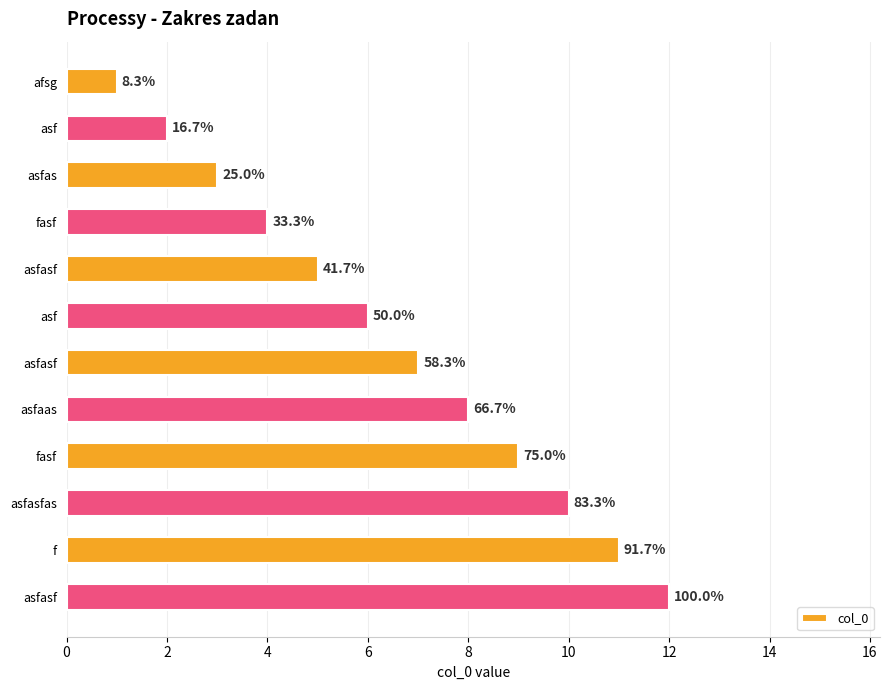

Does the chart contain stacked bars?

No